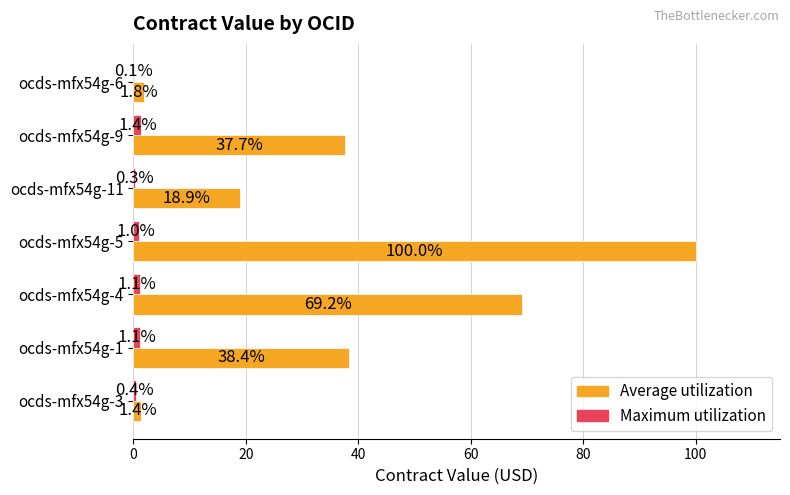

What is the greatest value displayed?

100.0